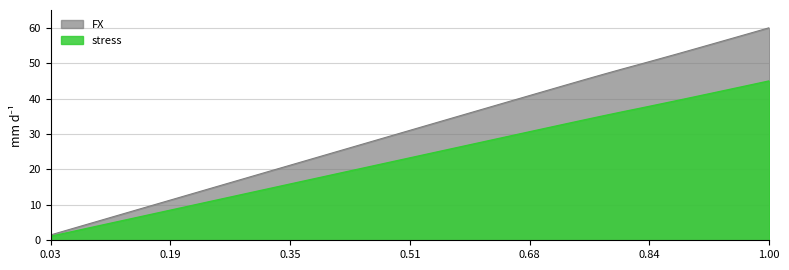

How many data points does each series have?

40